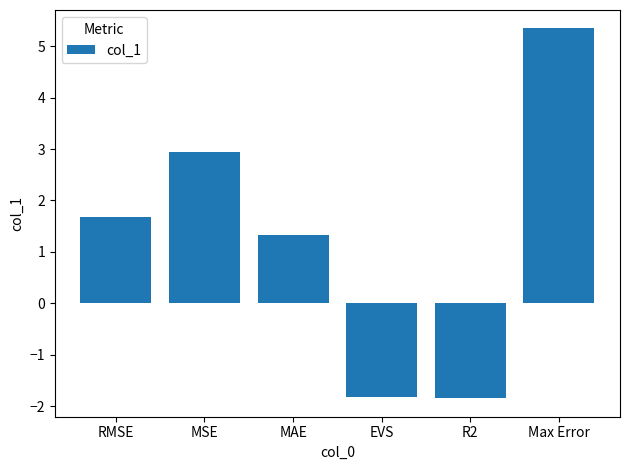

What is the change in value from RMSE to EVS?

-3.5